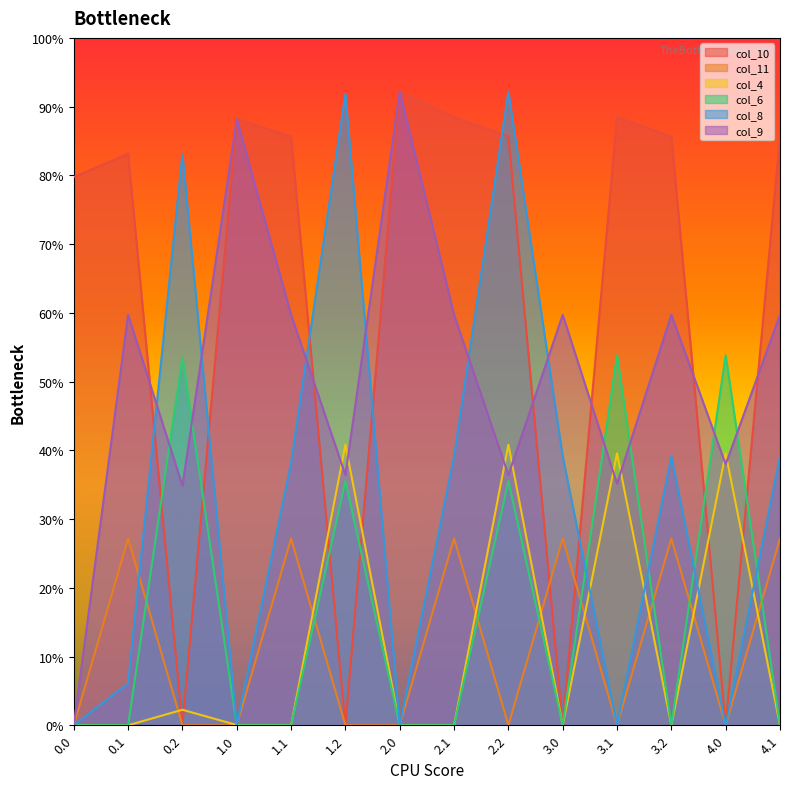

True or false: col_9 and col_11 cross at least once.

False